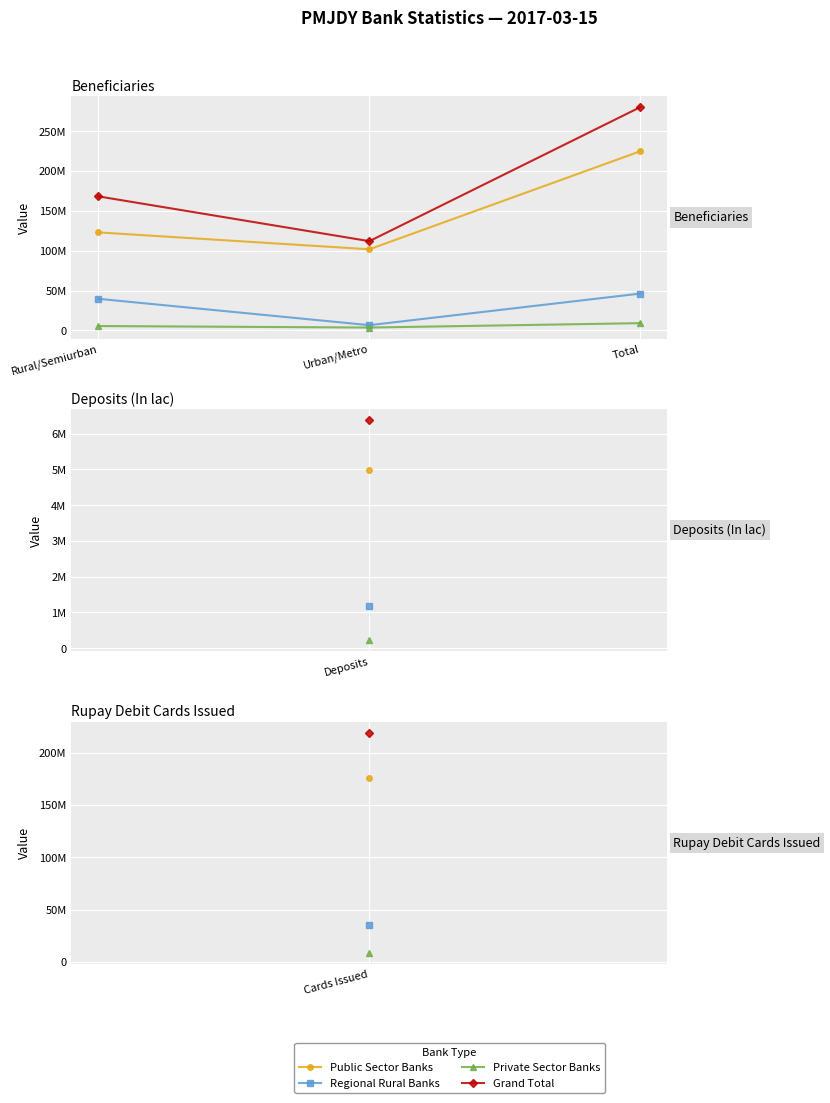

At how many categories does at least one series exceed 136986869?

2